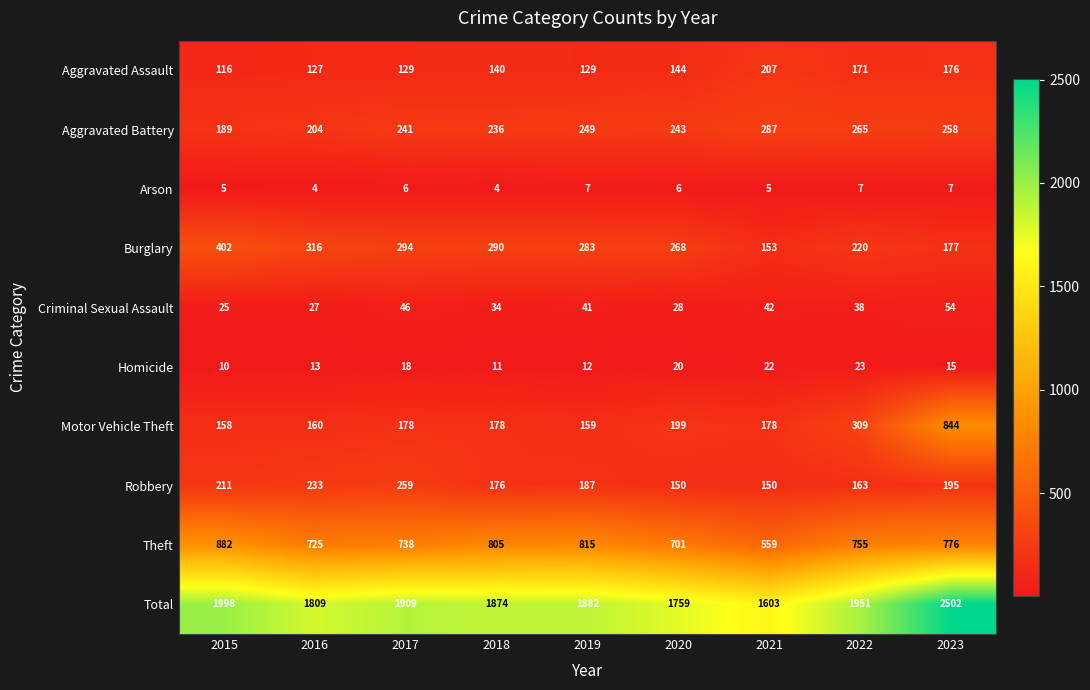

What is the spread (max minus min) of values at 2022?

1944